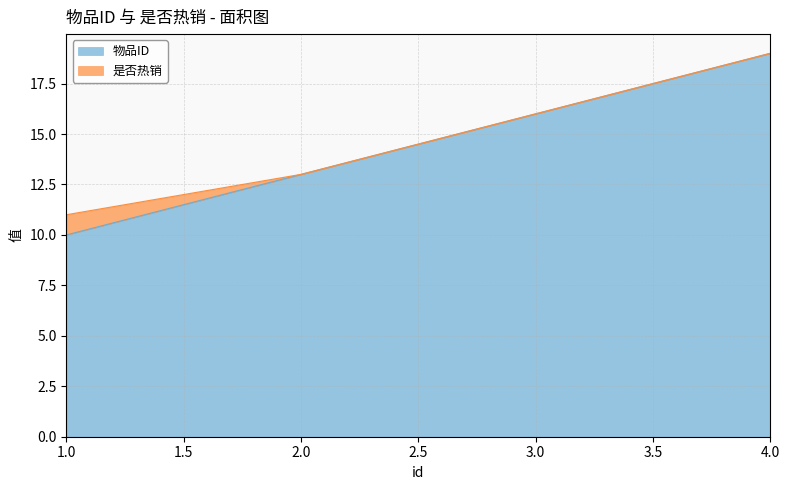

What value does the data have at 3?

16